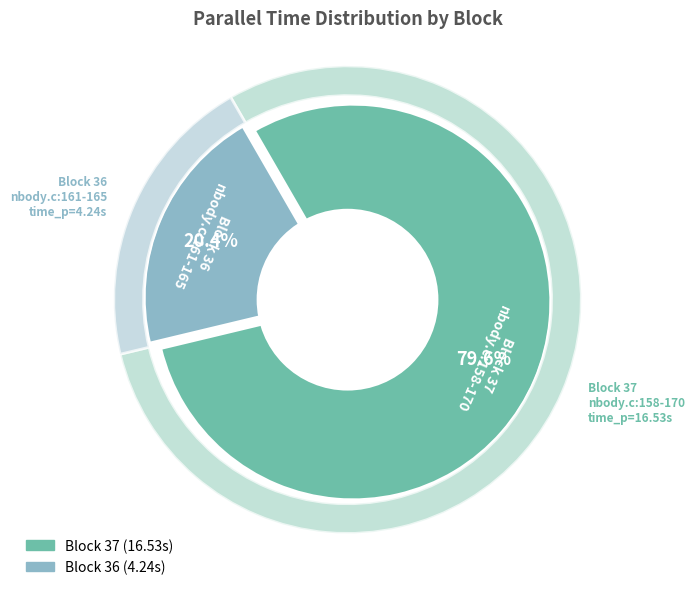

To the nearest percent, what percentage of the pie is 37?

80%